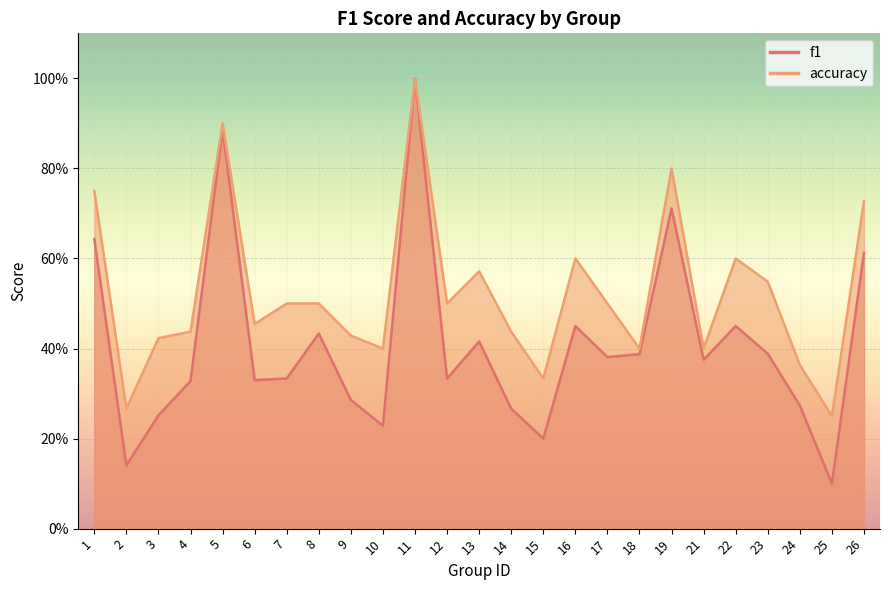

What is the value of the f1 point at the 17th from the left?

0.4